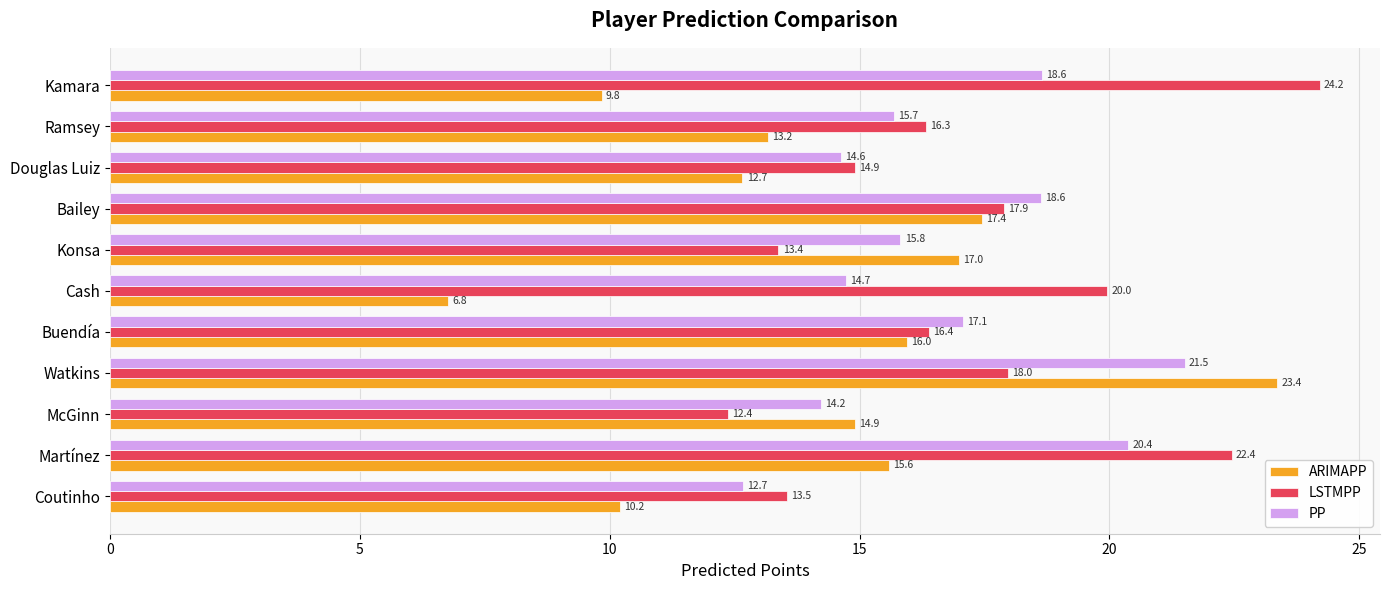

What value does the LSTMPP series have at Coutinho?

13.5